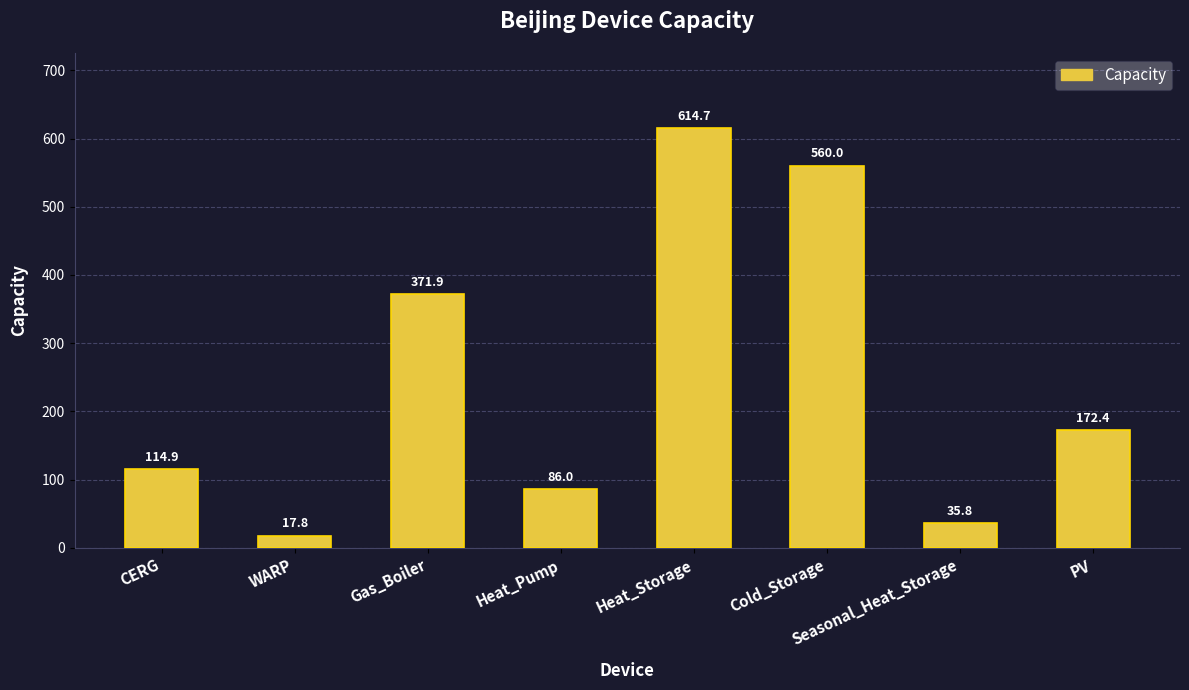

Which label corresponds to the smallest value in the chart?

WARP